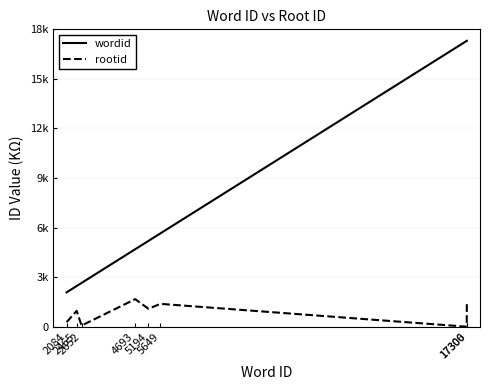

Reading left to right, list all the values displayed in this chart.

wordid: 2084	2465	2652	4693	5194	5649	17300	17306
rootid: 279	965	74	1671	1089	1386	5	1386